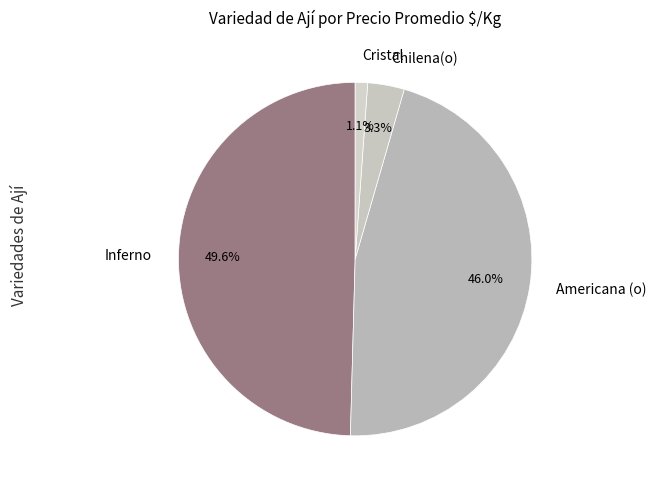

How many segments does this pie chart have?

4